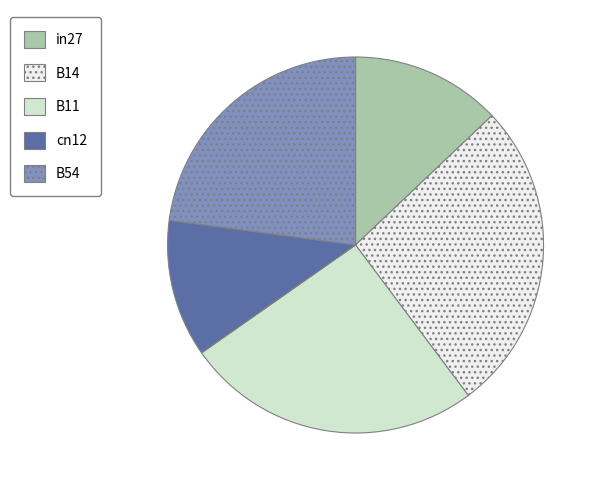

Is there a majority slice in this chart?

No